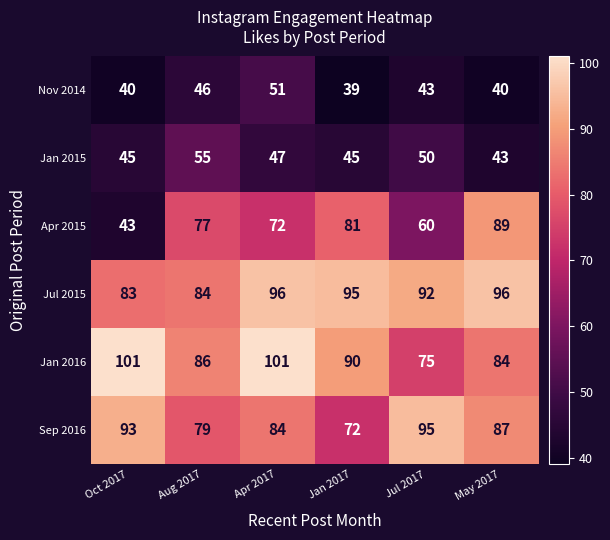

Is the value of Sep 2016 at Jul 2017 greater than the value of Jan 2015 at Jul 2017?

Yes